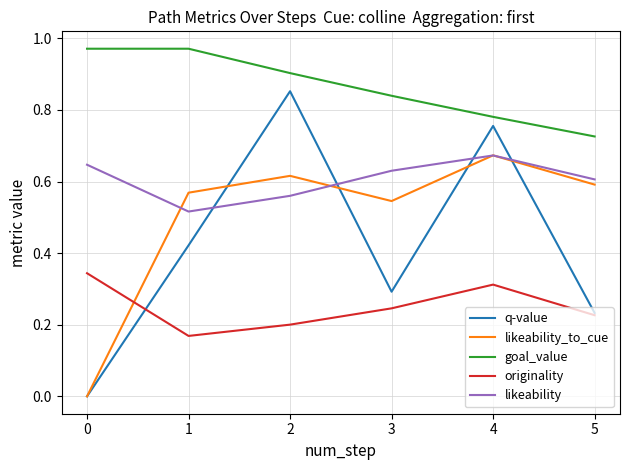

The value of q-value at 4 is 0.4. True or false?

False